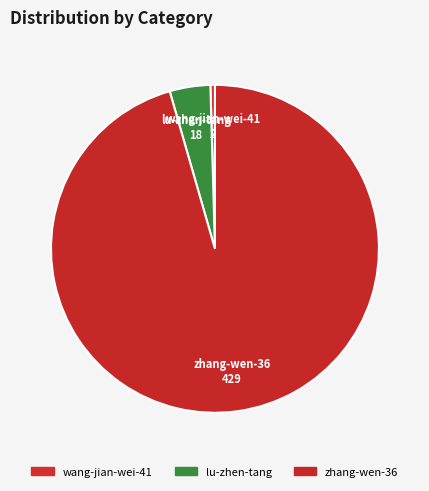

How many segments does this pie chart have?

3